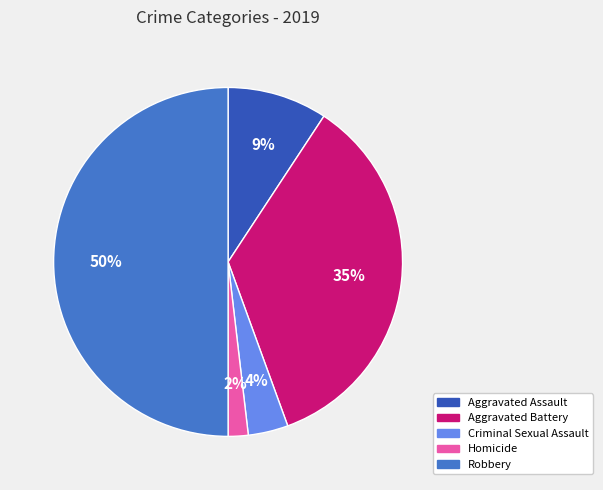

The Criminal Sexual Assault slice represents 9% of the pie. True or false?

False